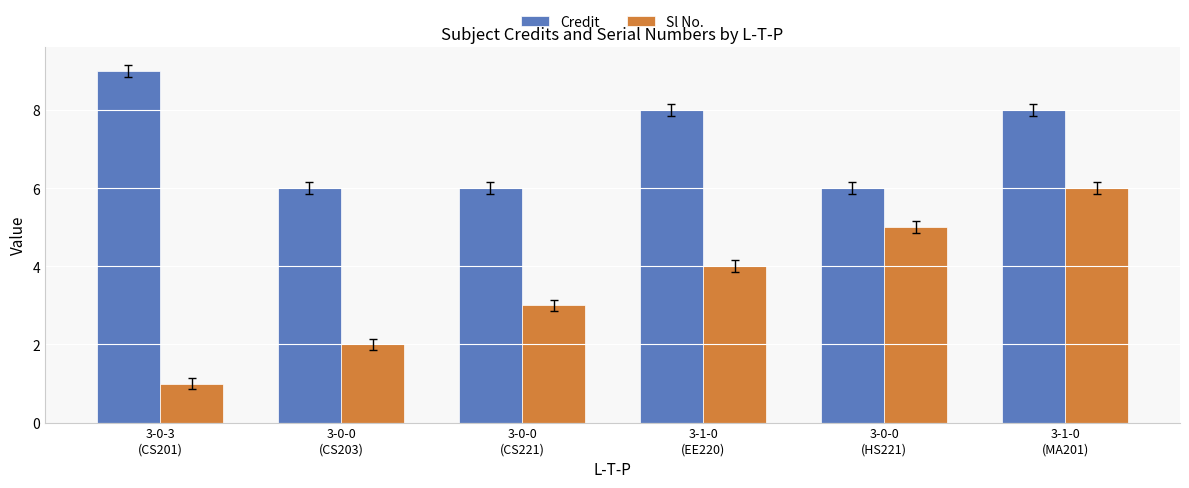

At which category is the sum across all series the highest?

3-1-0
(MA201)